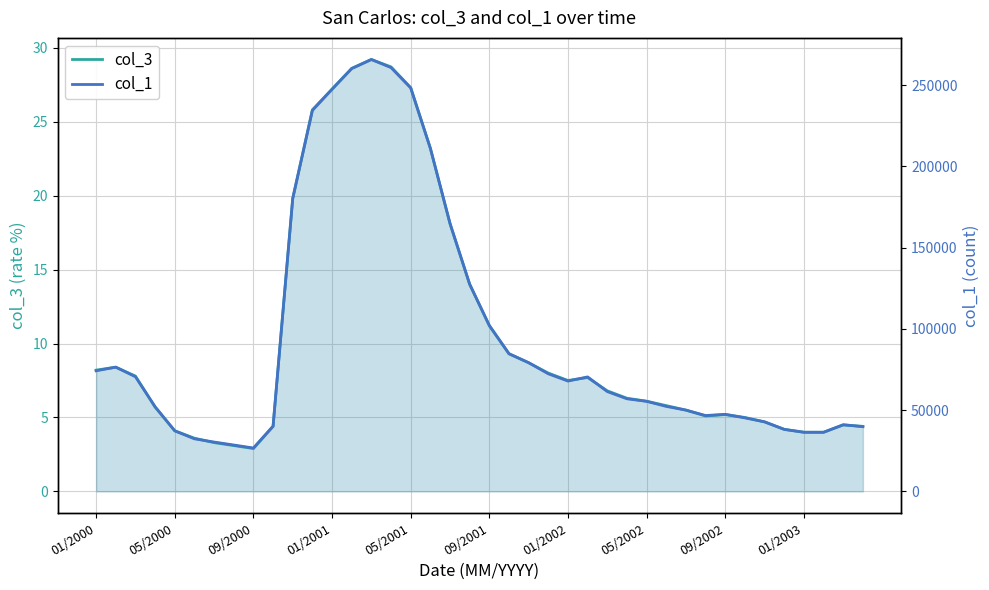

True or false: col_1 and col_3 intersect in this chart.

False